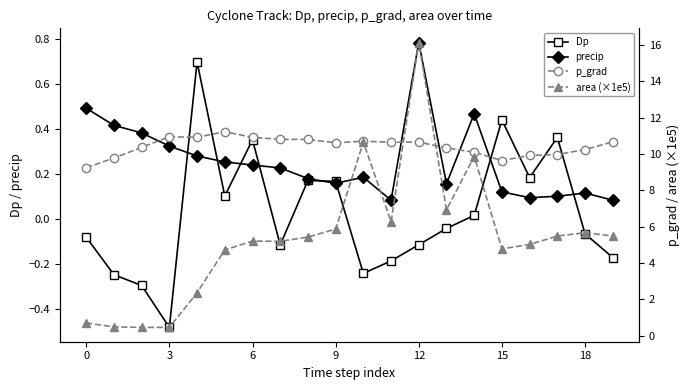

Count the number of categories in the chart.

20